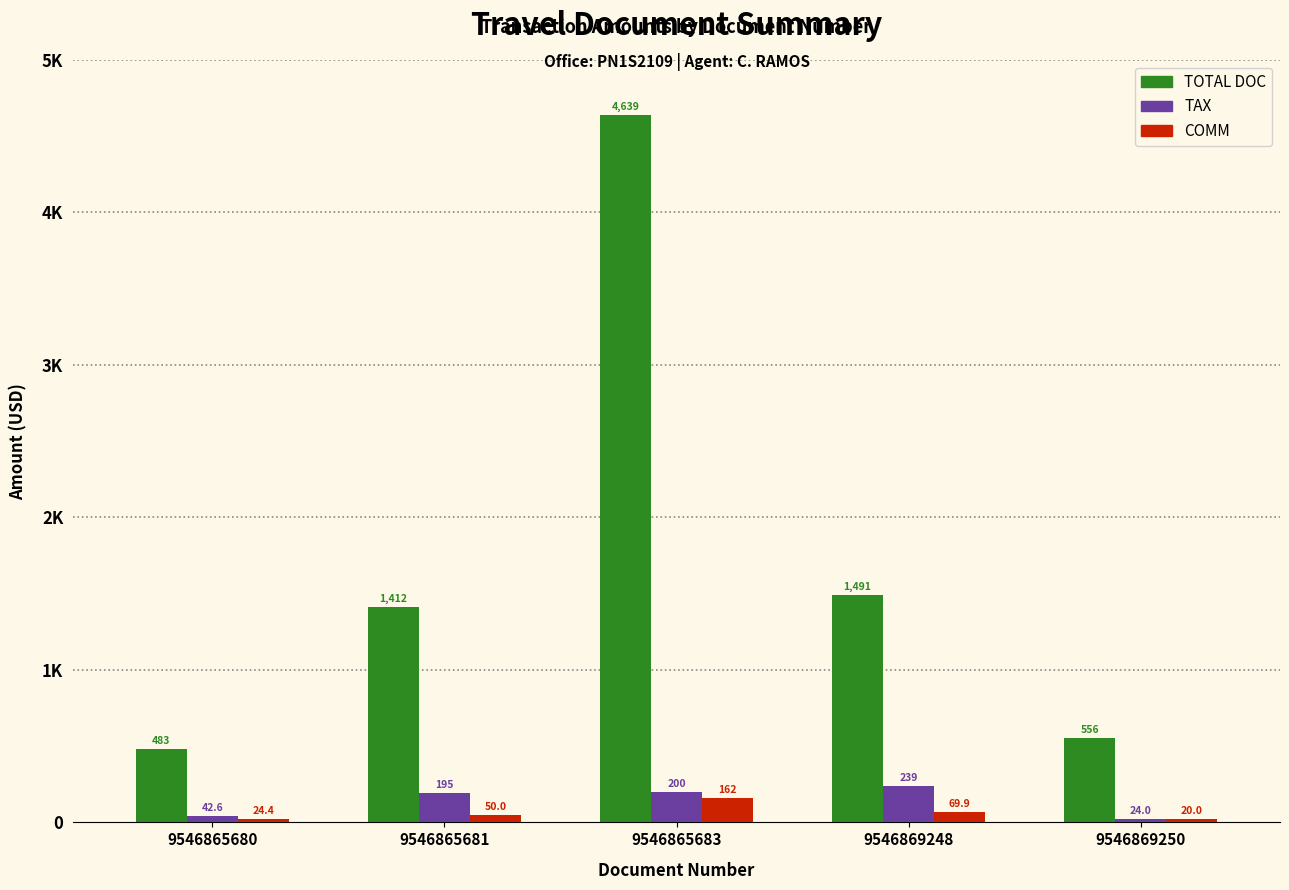

The TAX series shows 239.1 at 9546869248. True or false?

True